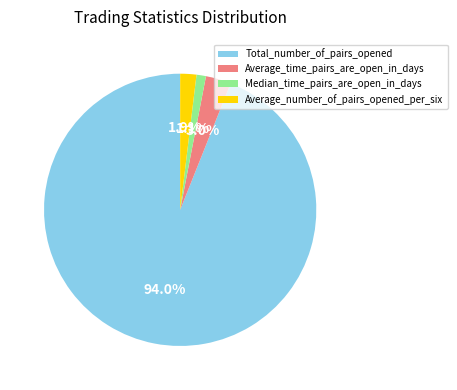

How many slices are in this pie chart?

4